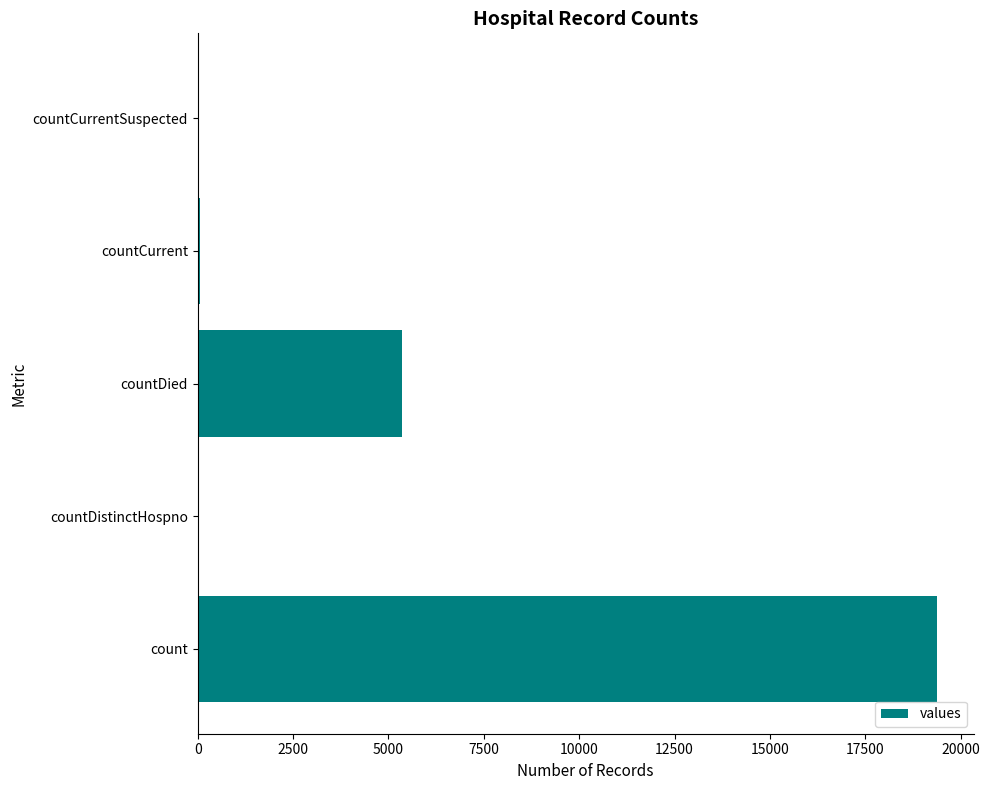

Where is the data nearest to the value 9686?

countDied